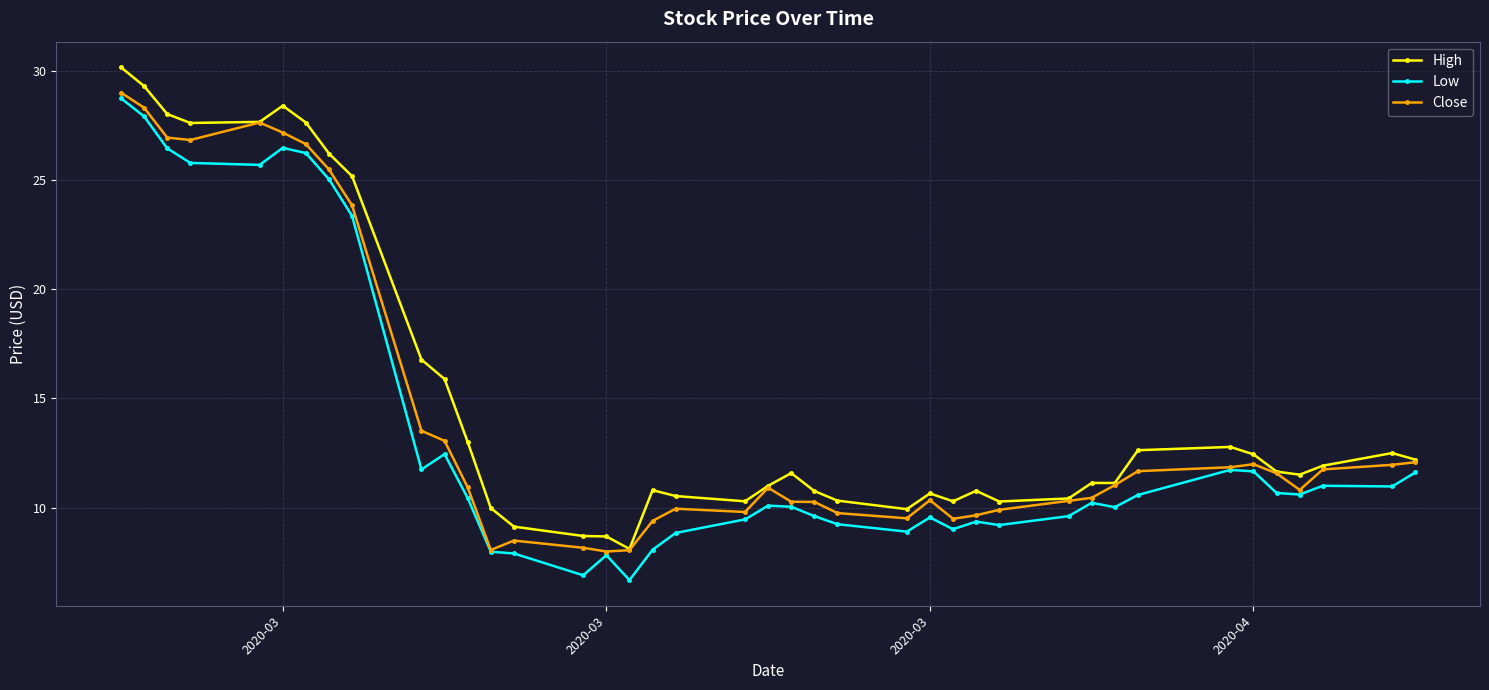

True or false: High and Low cross at least once.

False